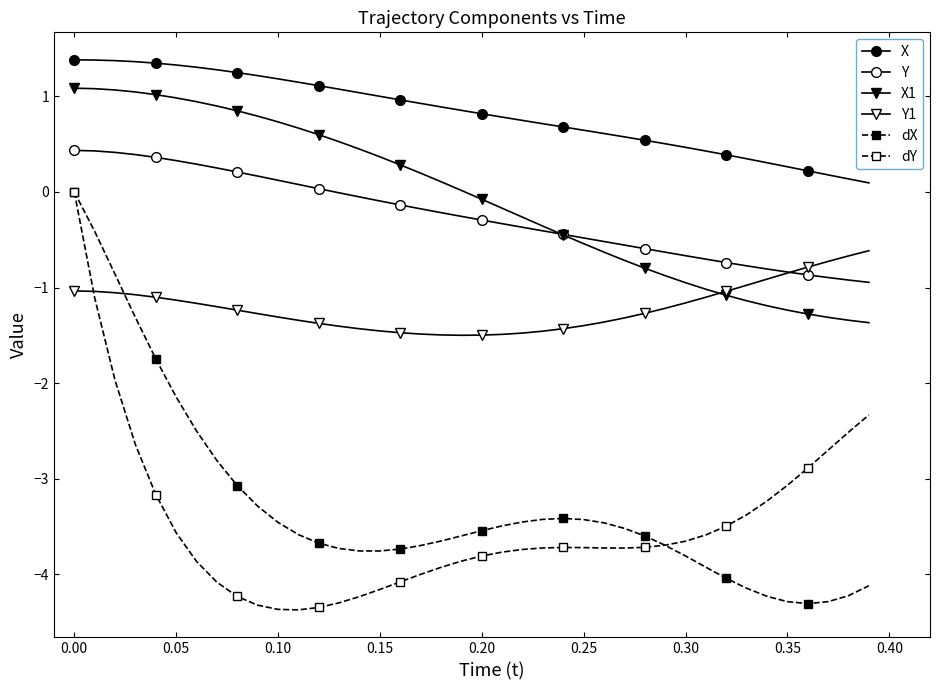

How many lines are shown in the chart?

6